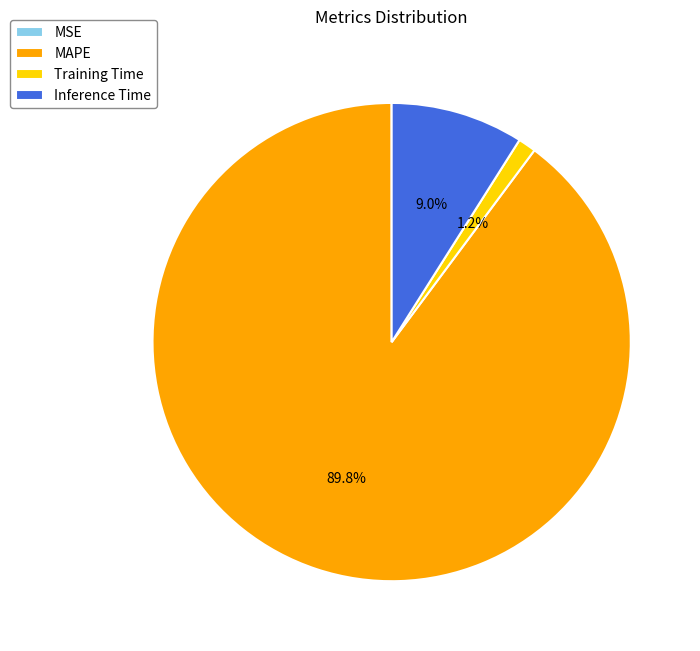

To the nearest percent, what is the average slice percentage?

25%